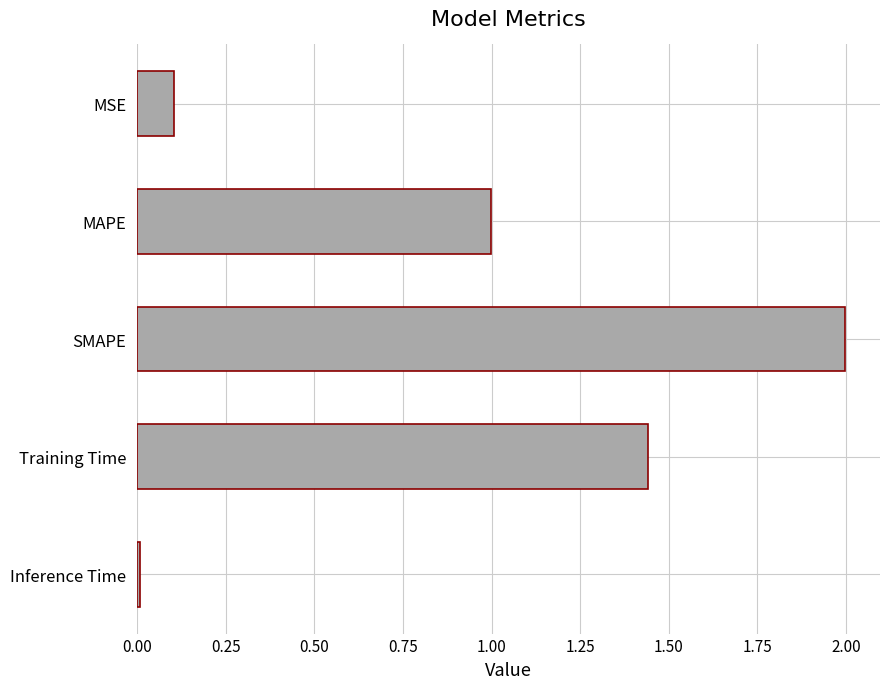

At which label is the value closest to 1?

MAPE